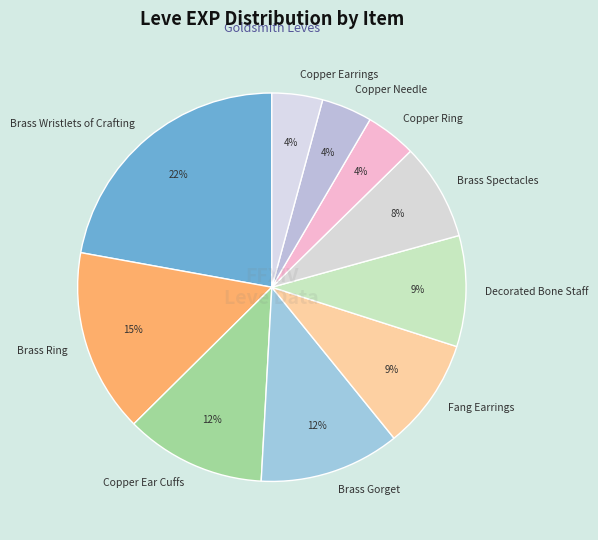

How many segments does this pie chart have?

10